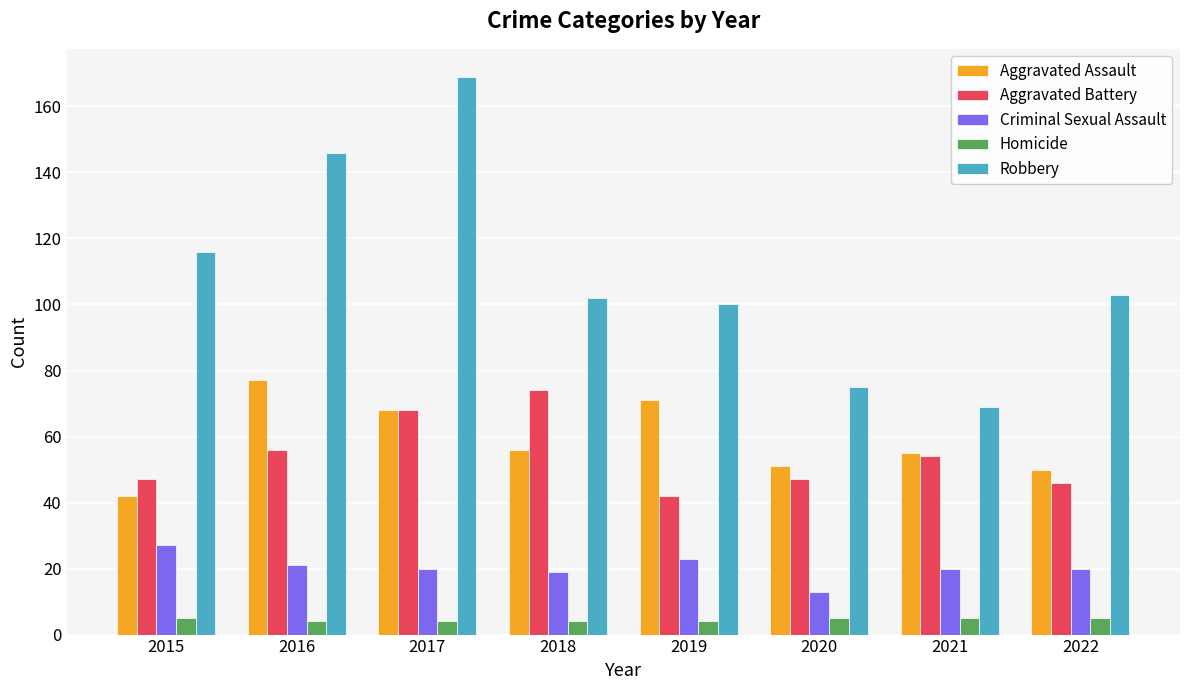

Where is Robbery nearest to the value 119?

2015